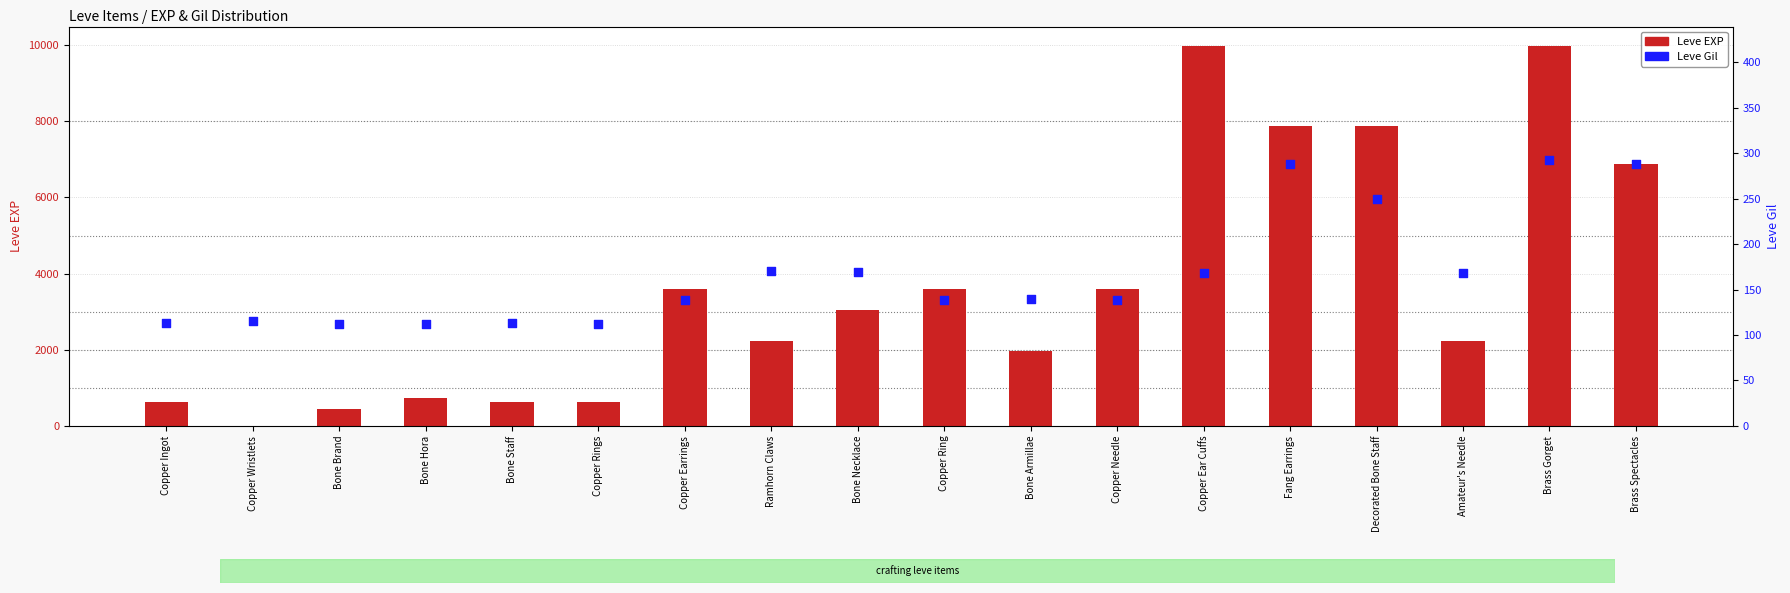

Which series contains the highest Y value?

Leve EXP